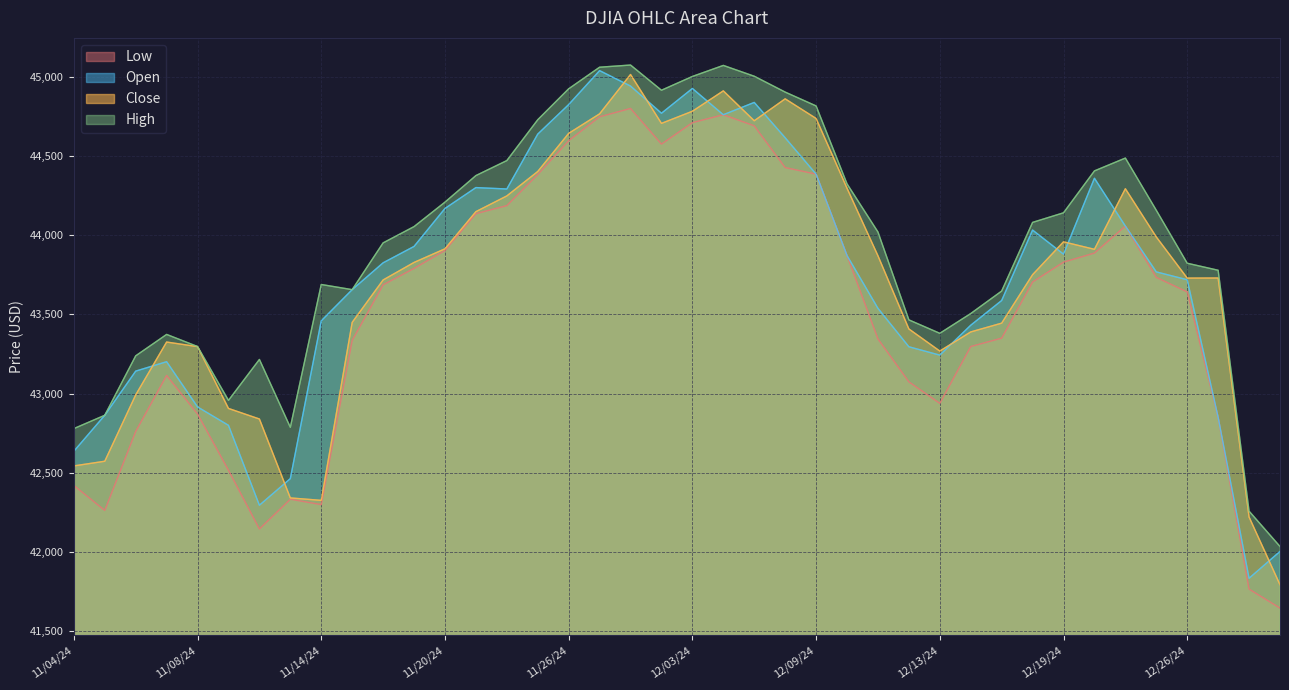

How many data points in Open are above 43825?

20